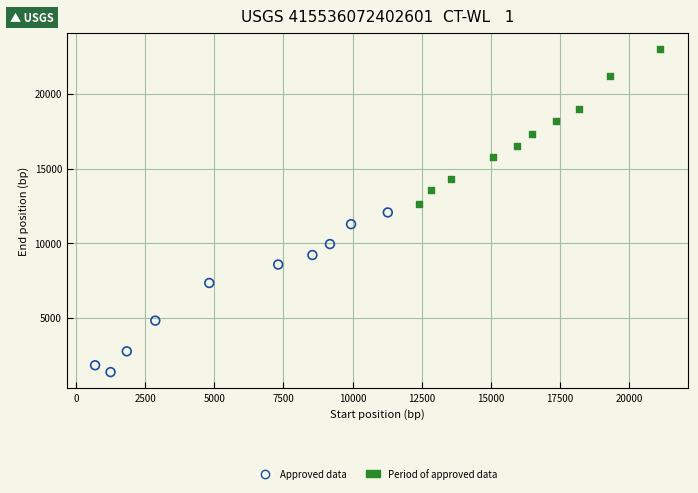

Which series reaches the maximum Y coordinate?

Period of approved data